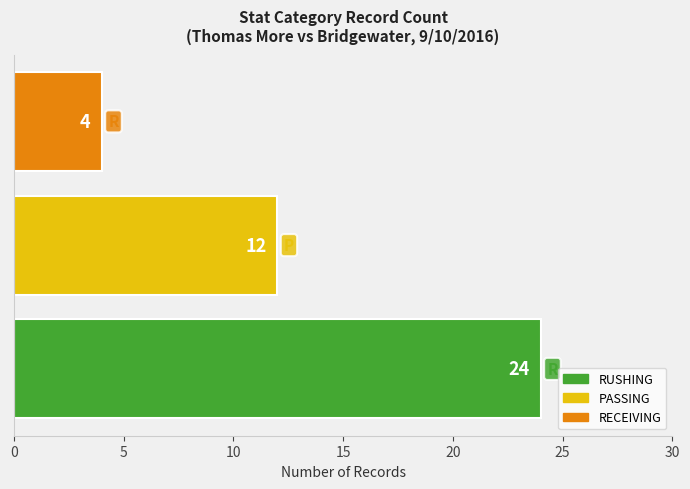

Count the values in the range 4 to 24.

3